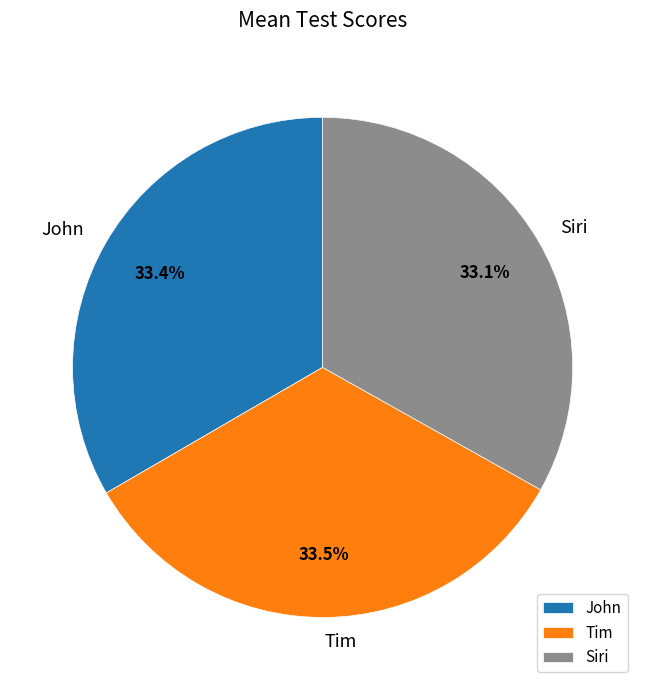

Count the number of slices in the pie.

3